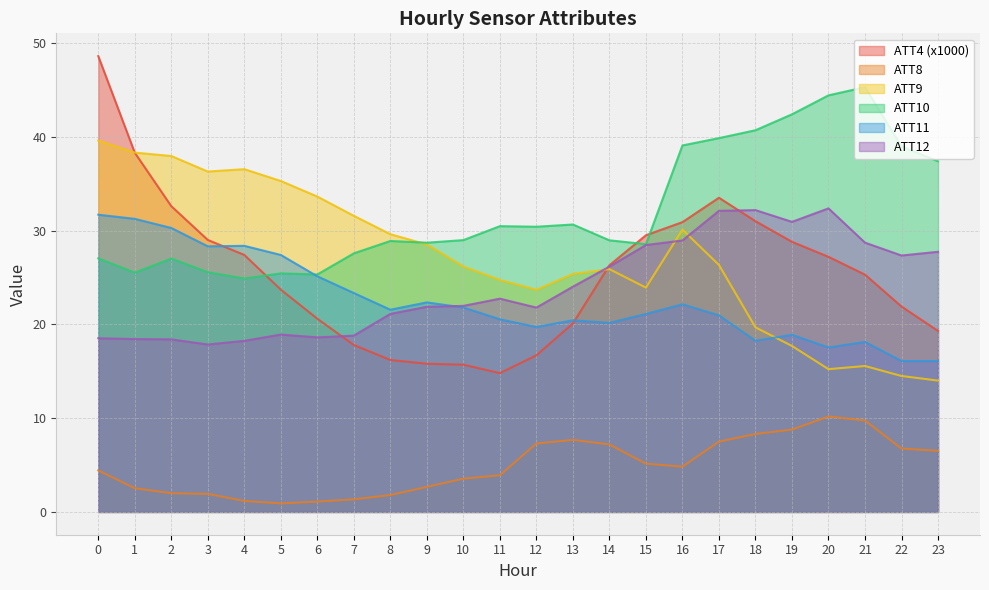

True or false: ATT11 has more than 0 points higher than both neighbors.

True